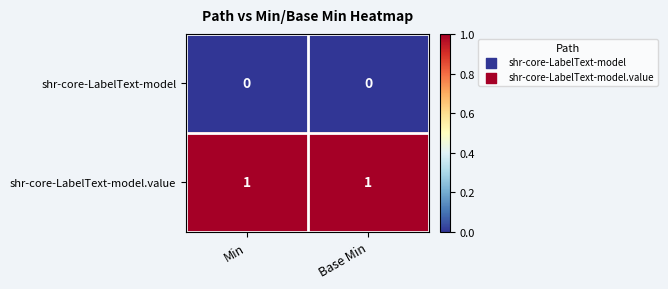

Which series has the largest total across all categories?

shr-core-LabelText-model.value